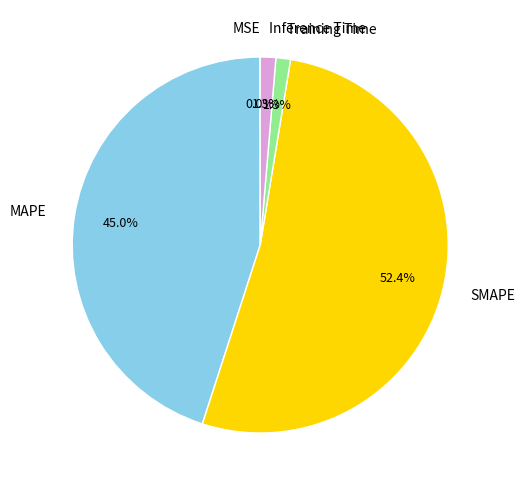

True or false: SMAPE accounts for 64% of the total.

False